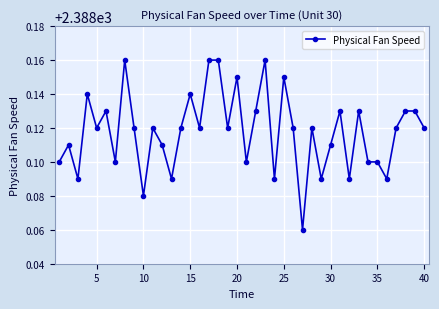

What is the sum of all values?

95524.7